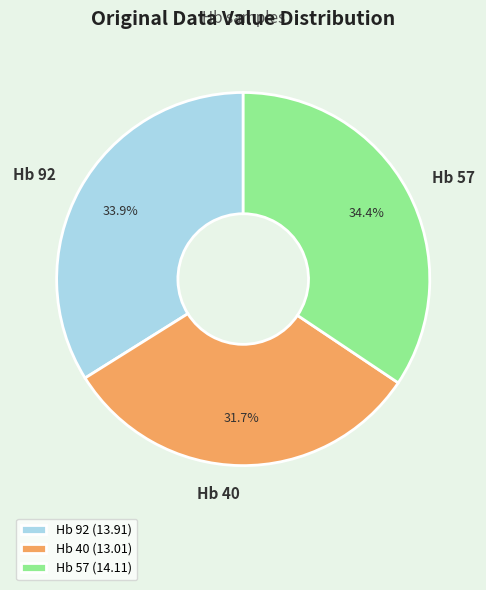

Approximately how many times larger is the value at Hb 92 (13.91) compared to Hb 40 (13.01)?

1.1